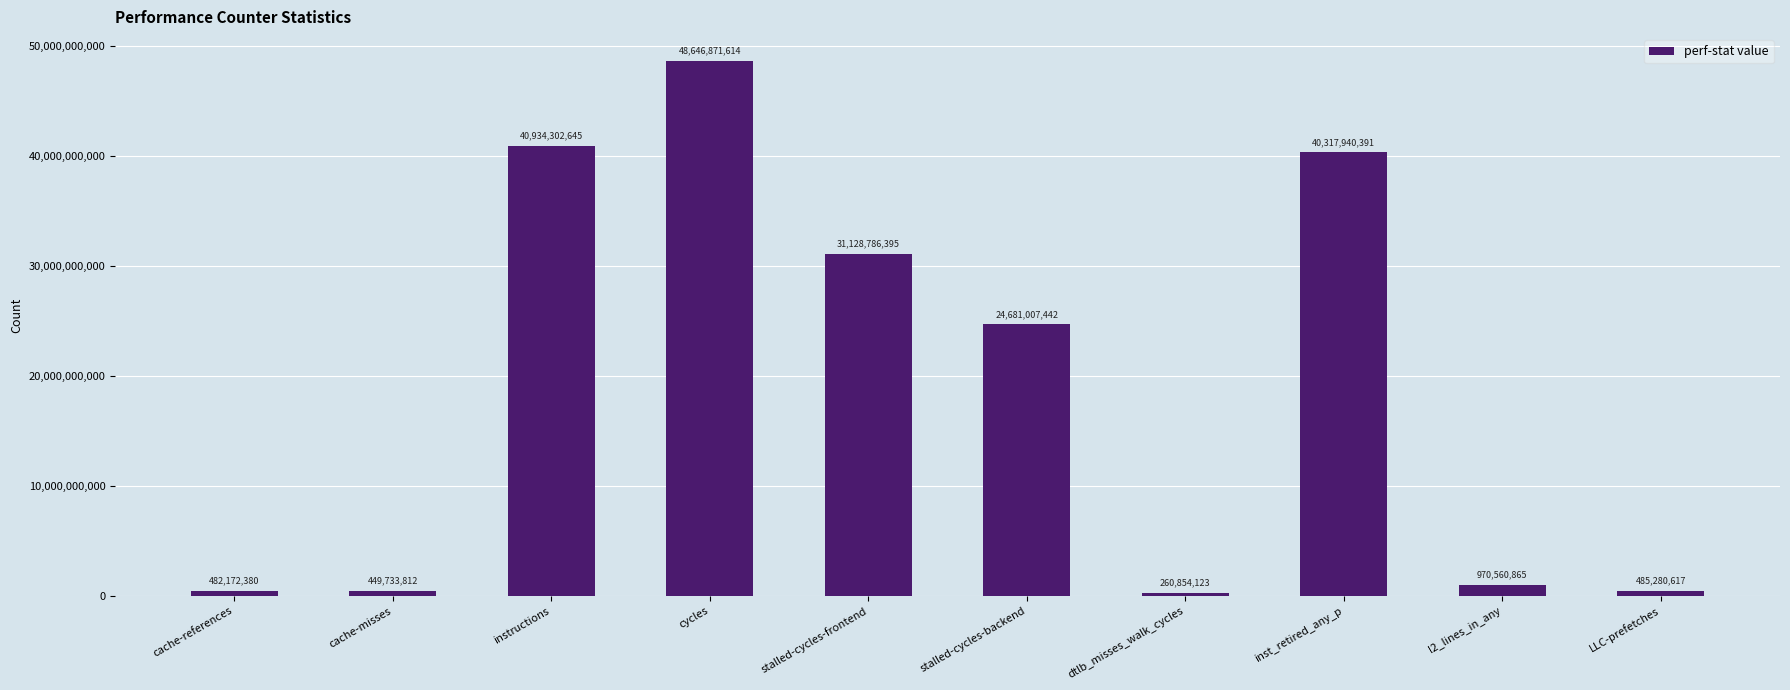

What is the label of the 7th bar from the left?

dtlb_misses_walk_cycles